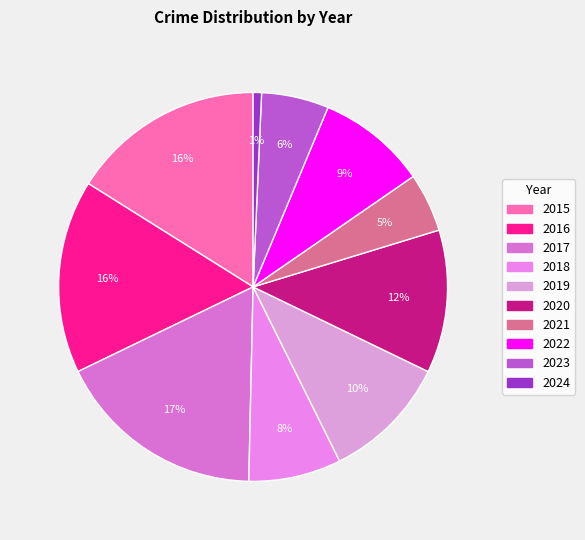

Is it true that 2022 is 1% of the pie?

False